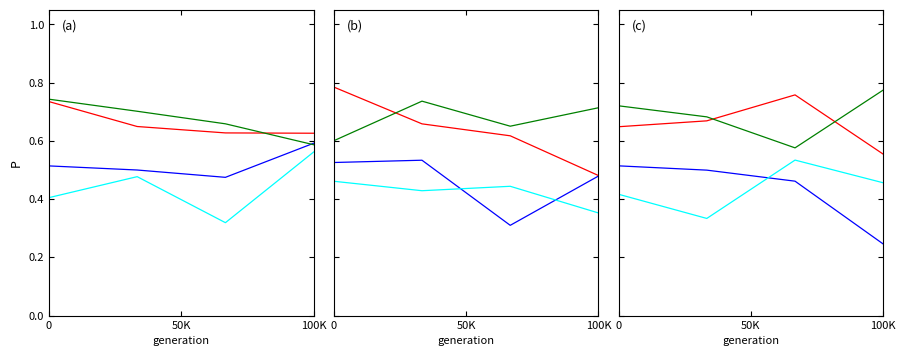

What are all the series names shown in the legend?

Estandar_Levenstein, Estandar_Parcial, Dialectal_Levenstein, Dialectal_Parcial